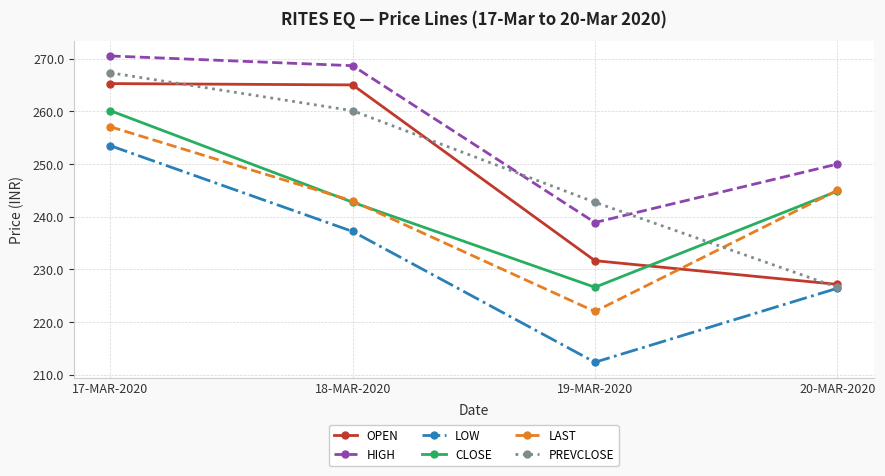

What is the average value of the OPEN series?

247.3